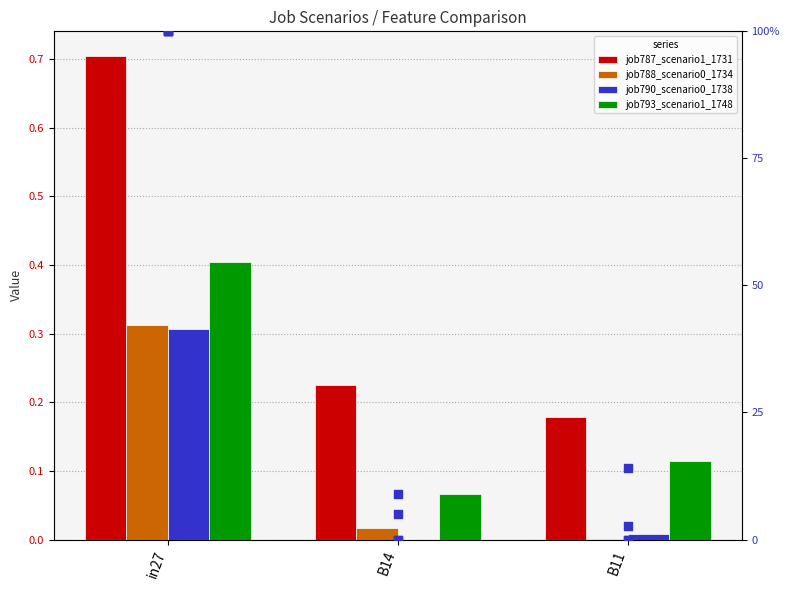

Which series contains the lowest Y value?

job790_scenario0_1738